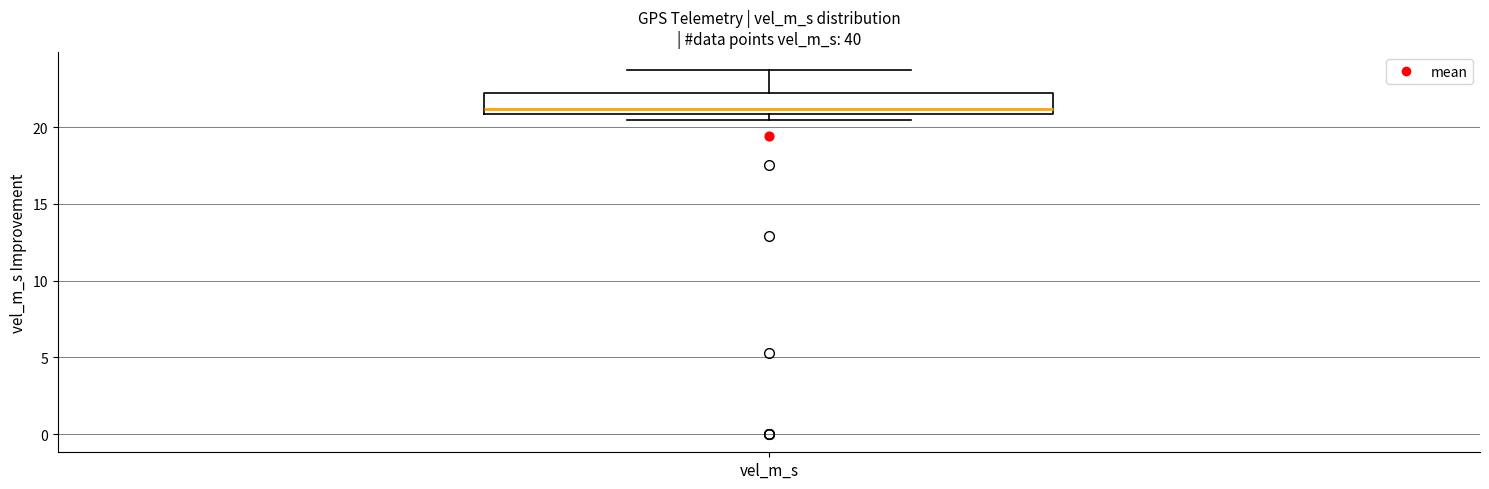

Transcribe this box plot: give where the median line is, the range the box spans, and where the two whiskers end, as read against the y-axis. The values are not printed on the chart, so give them approximately, as read against the axis.

median 21.0 (just above the box's lower edge), box 21.0 to 22.5, whiskers 20.5 to 23.5